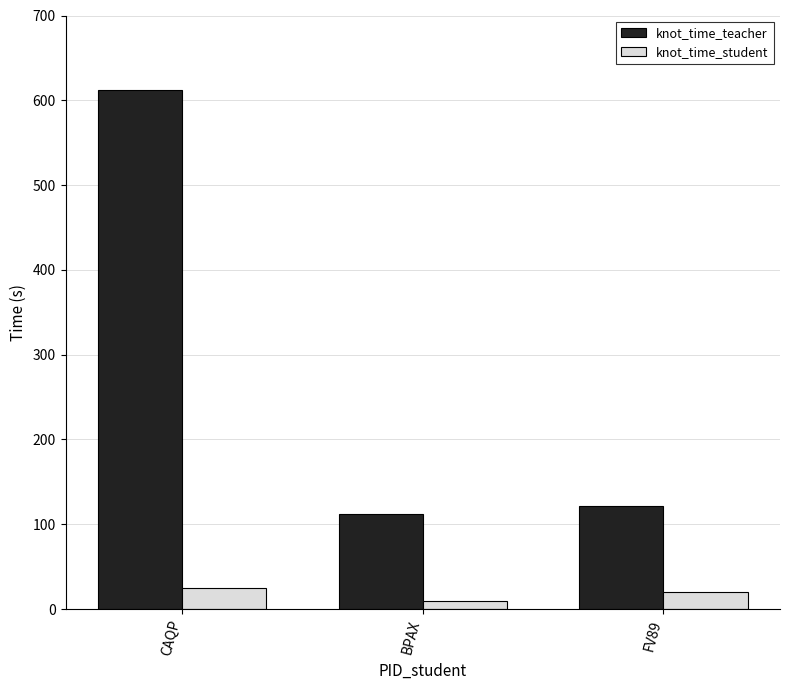

How many categories are shown in the chart?

3